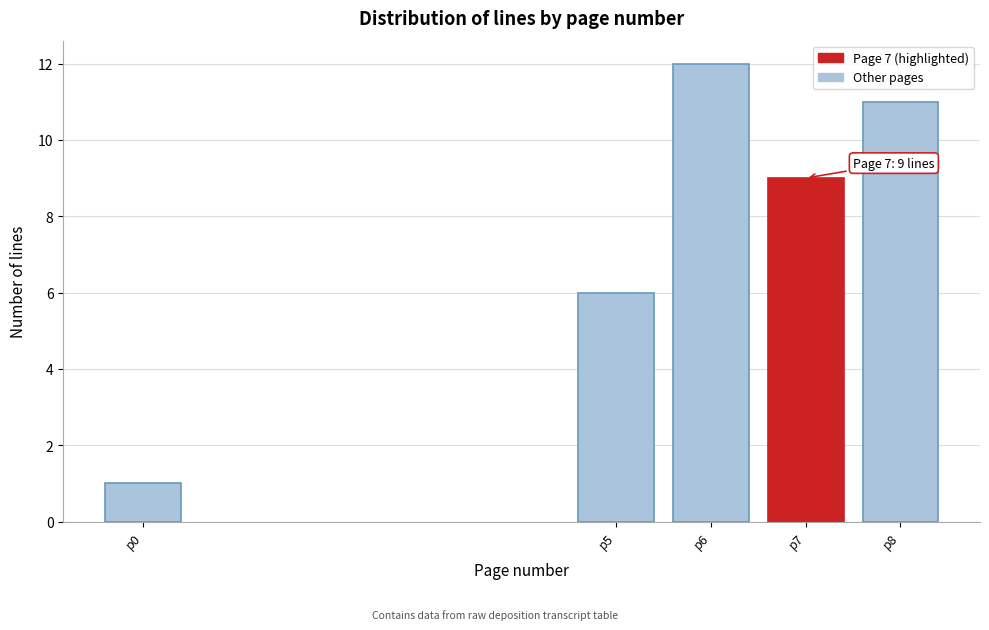

Reading left to right, transcribe all the data shown in this chart.

1	6	12	9	11